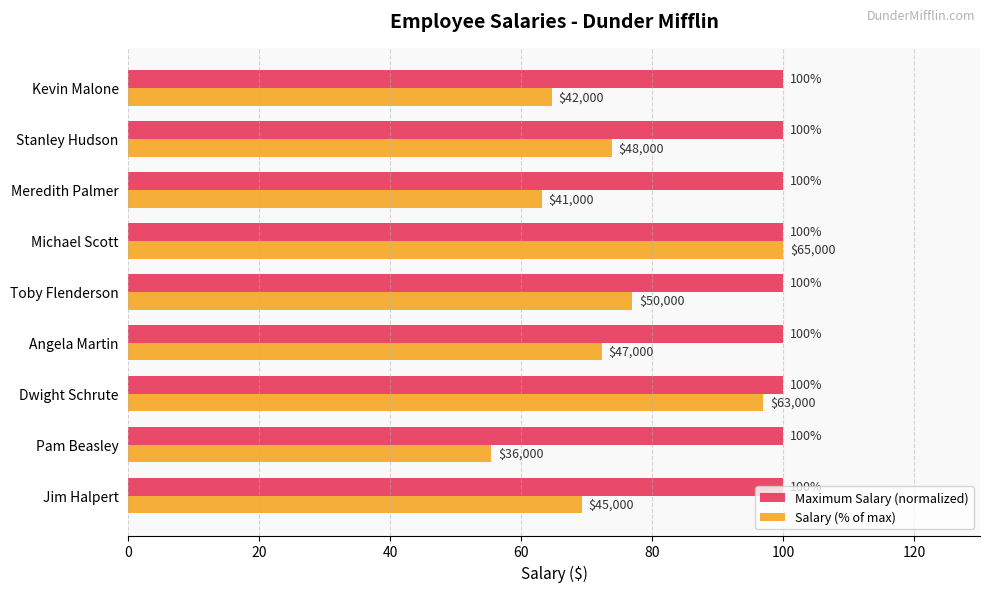

Which series has the widest spread of values?

Salary (% of max)